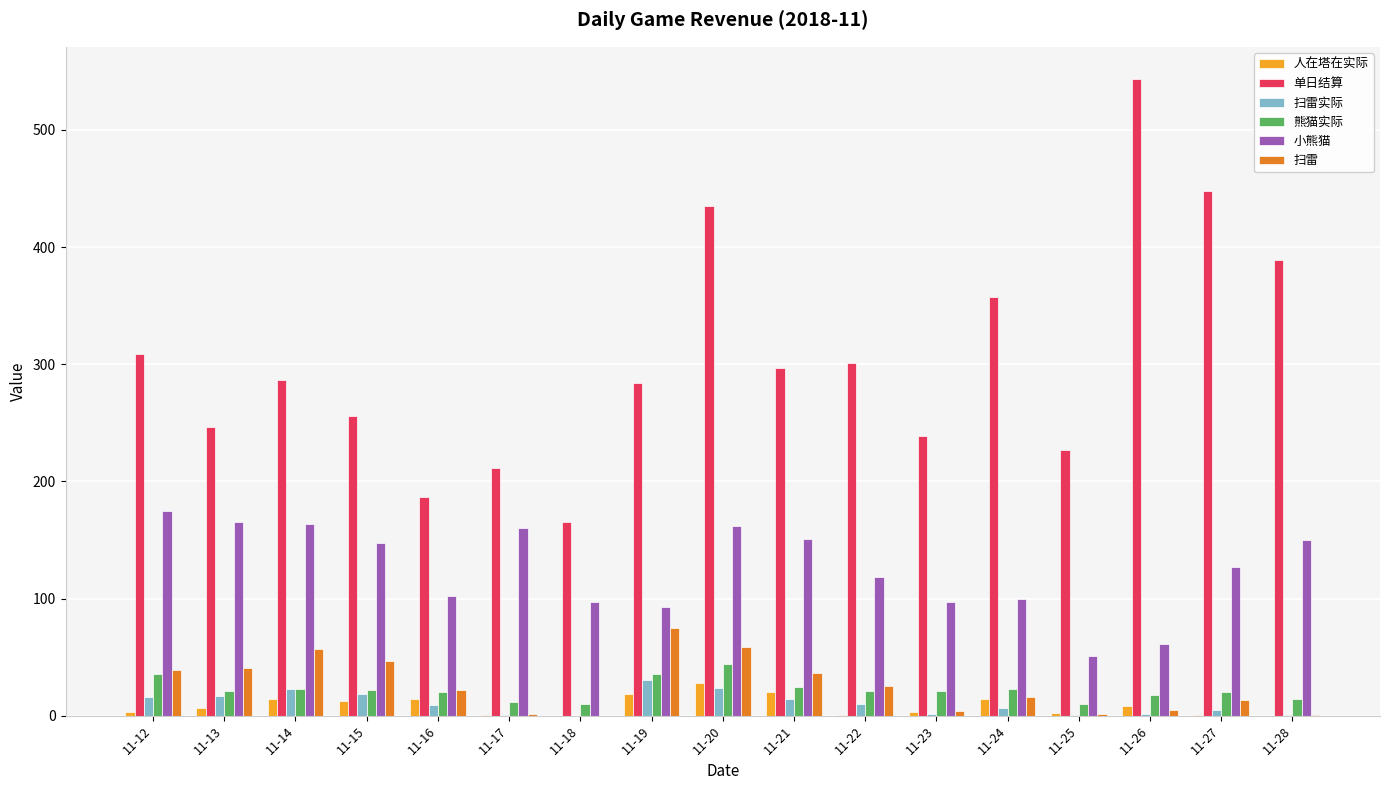

True or false: 单日结算 has a value of 263.9 at 11-18.

False